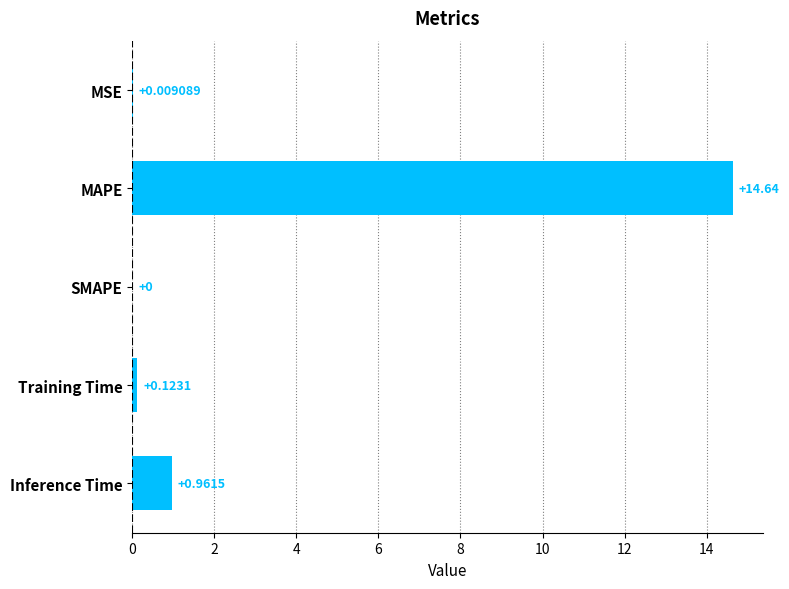

Count the number of values greater than 0.

4